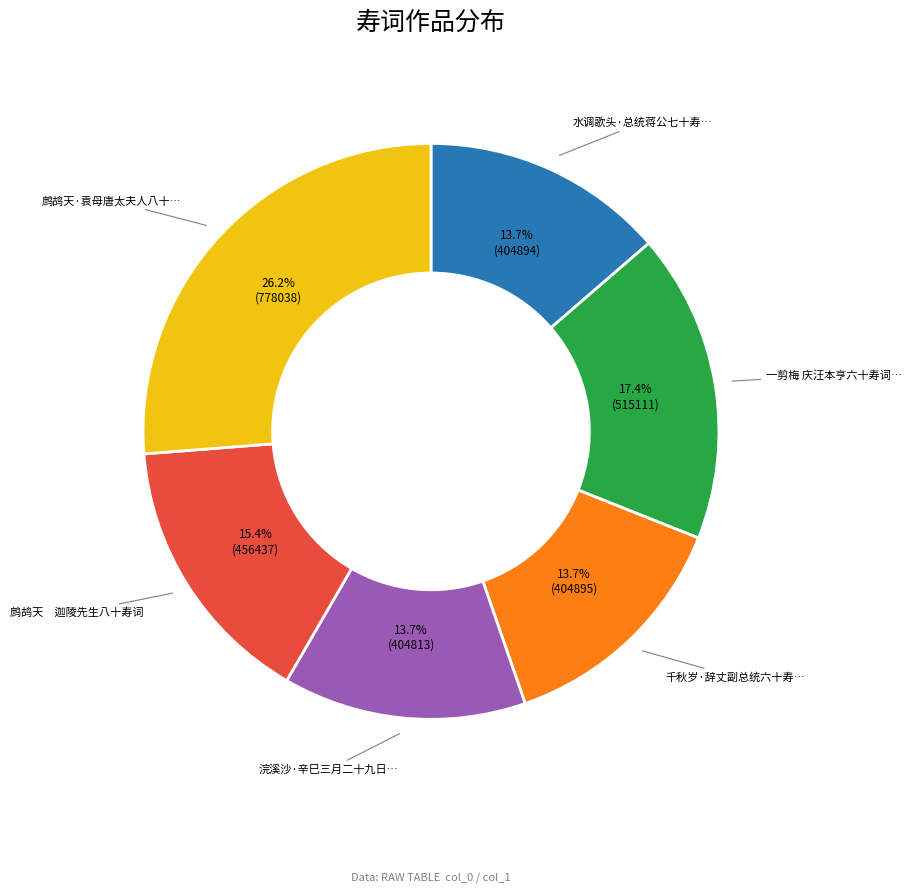

Is there a majority slice in this chart?

No